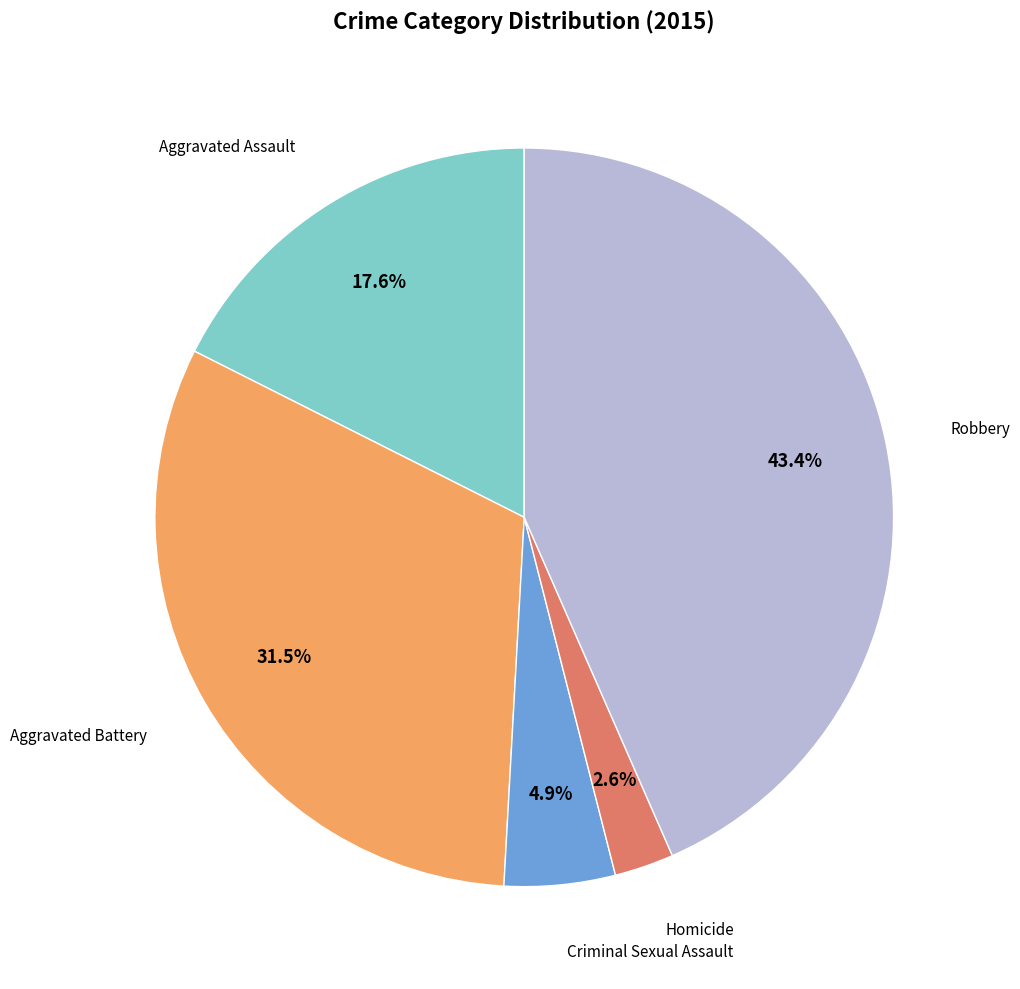

Does any single category account for the majority?

No